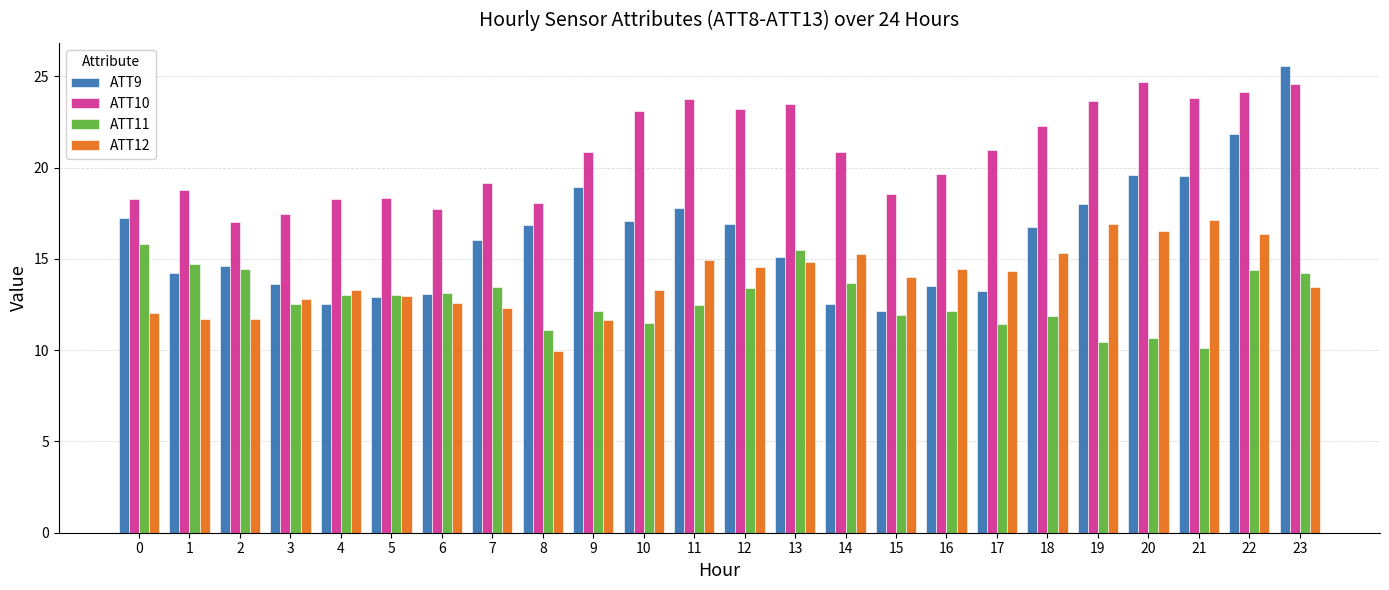

Rank the series by their maximum value, from lowest to highest.

ATT11, ATT12, ATT10, ATT9